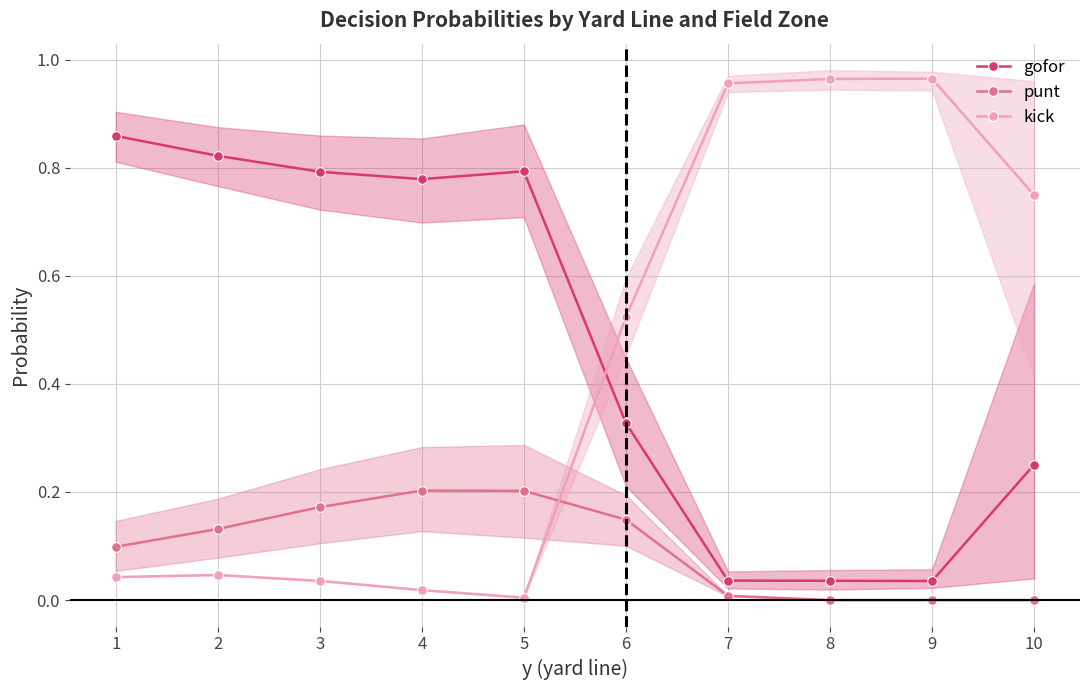

What is the difference between the maximum and minimum values in the gofor series?

0.8